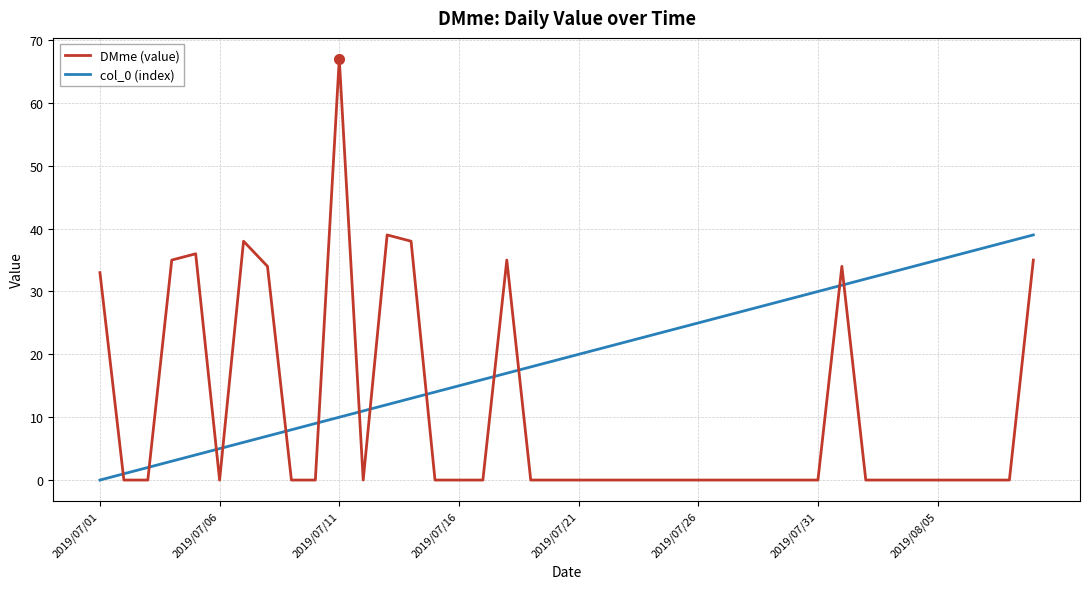

What is the maximum value shown in the chart?

67